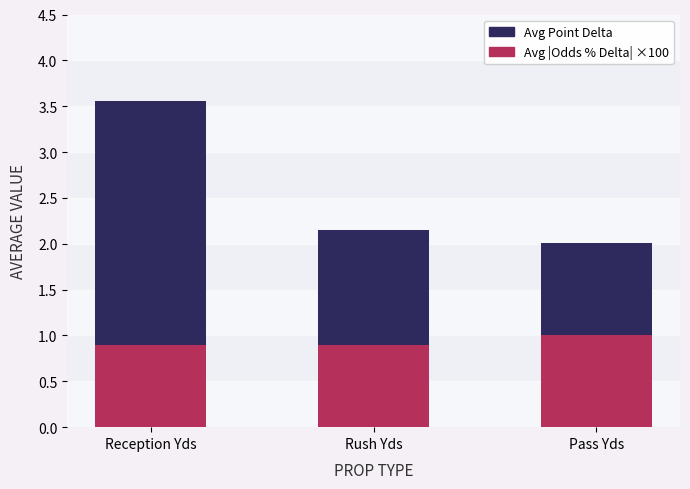

What is the lowest value of the Avg |Odds % Delta| ×100 series?

0.9